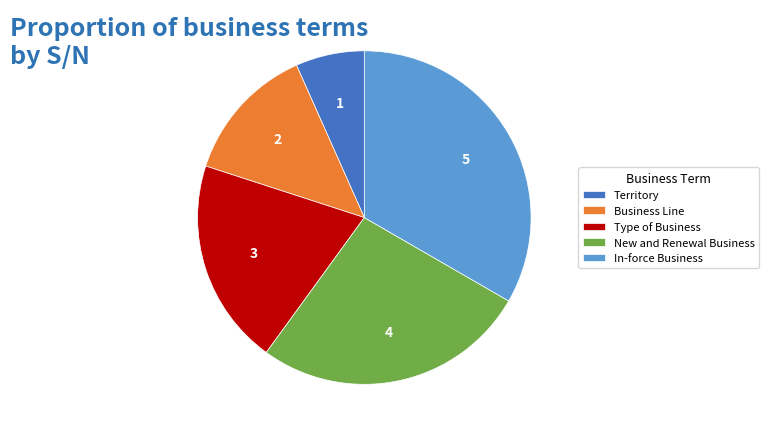

Approximately how many times larger is the value at New and Renewal Business compared to In-force Business?

0.8